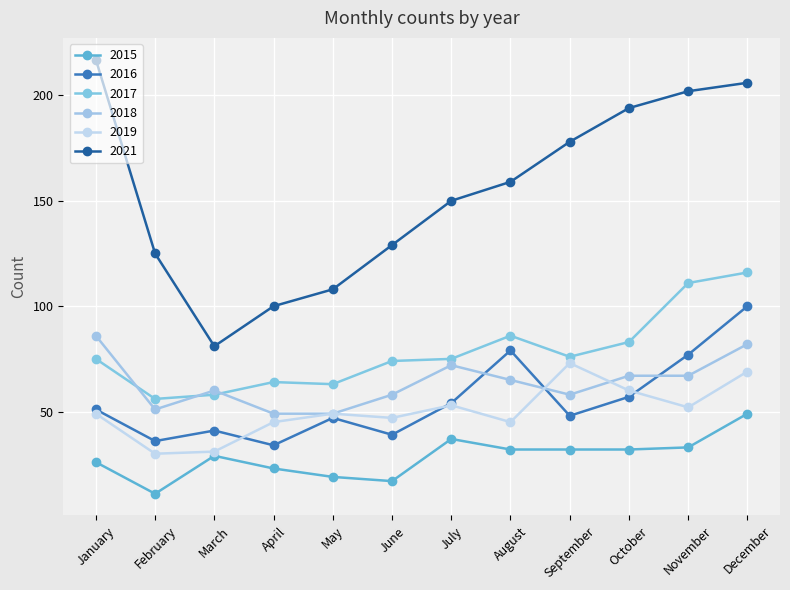

True or false: 2019 and 2015 intersect in this chart.

False